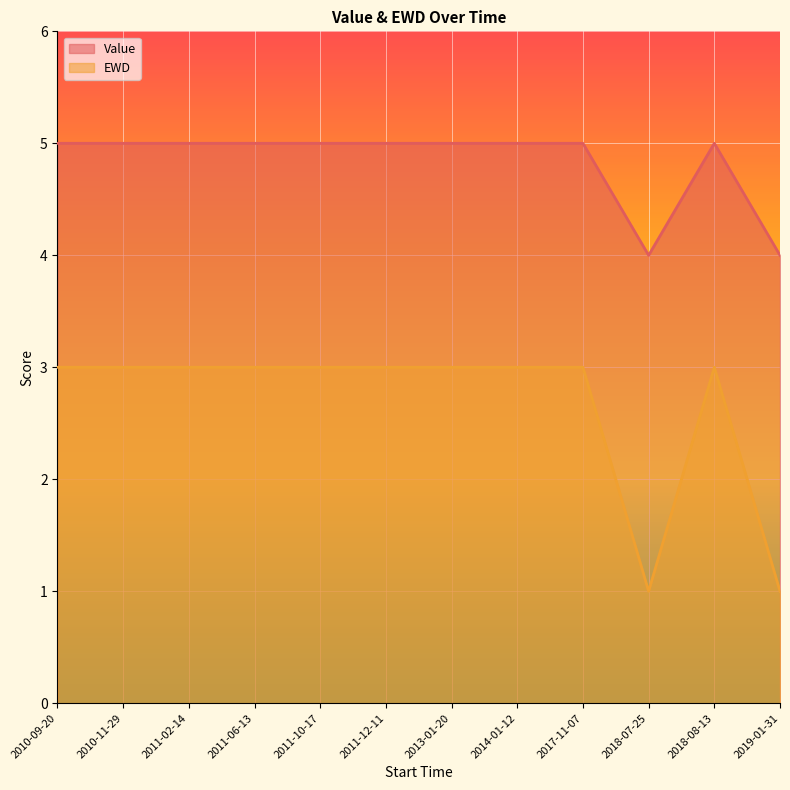

What is the sum of all Value values?

58